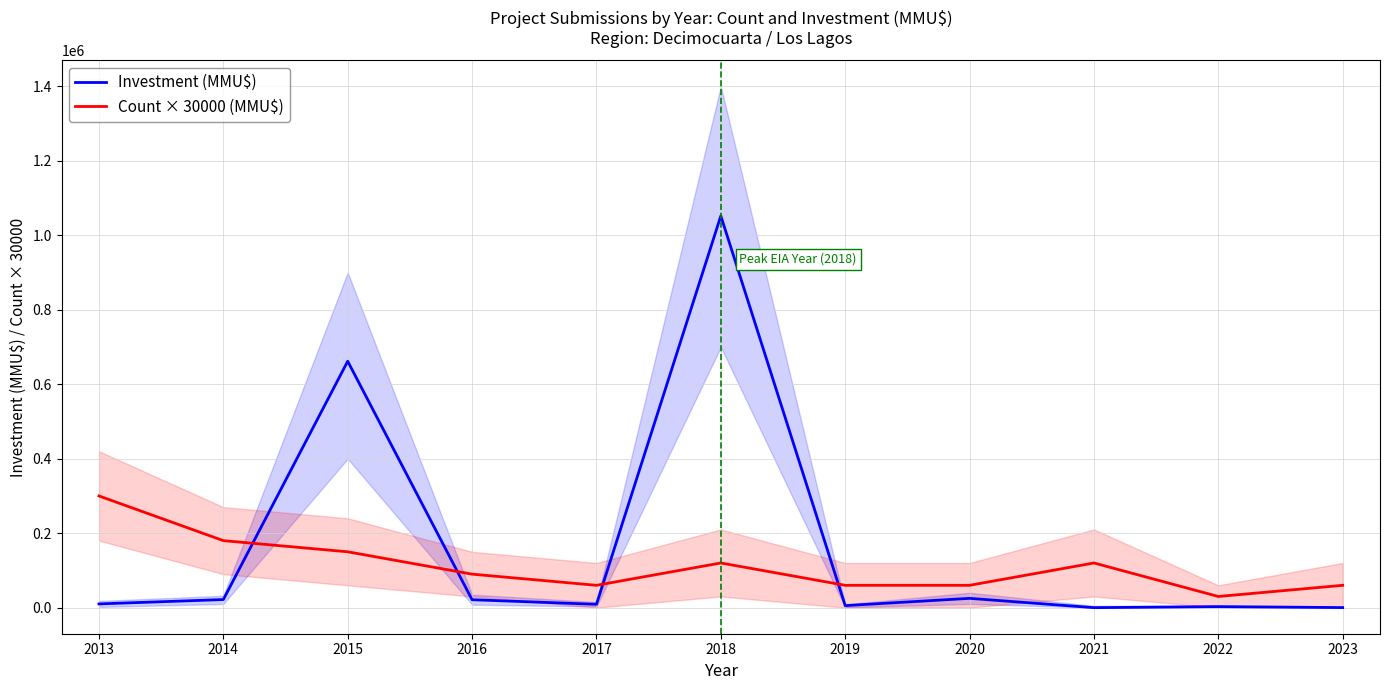

How many lines are shown in the chart?

2